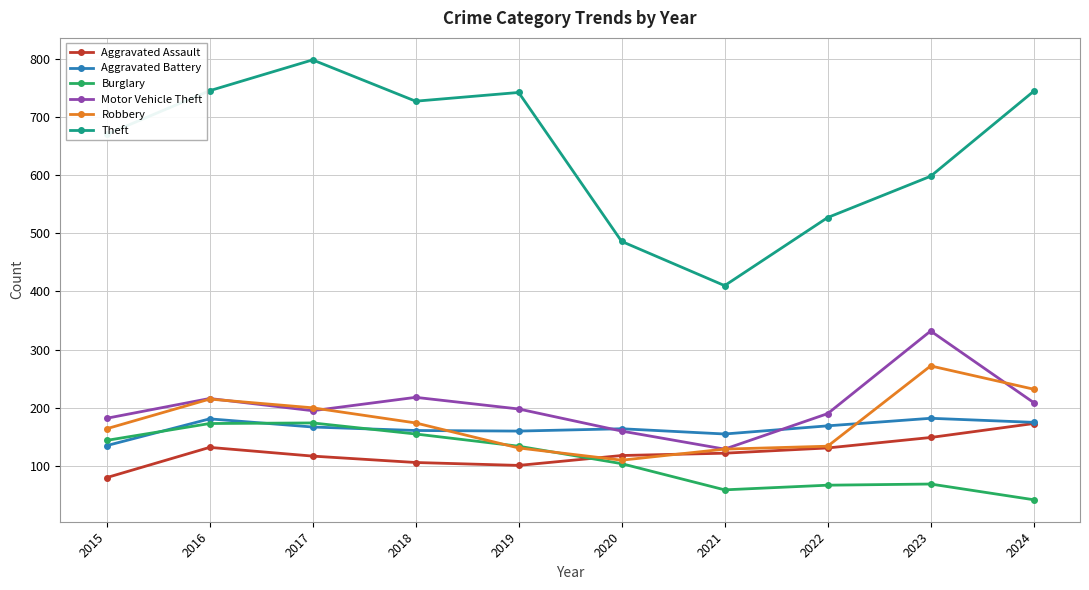

The value of Motor Vehicle Theft at 2019 is 198. True or false?

True